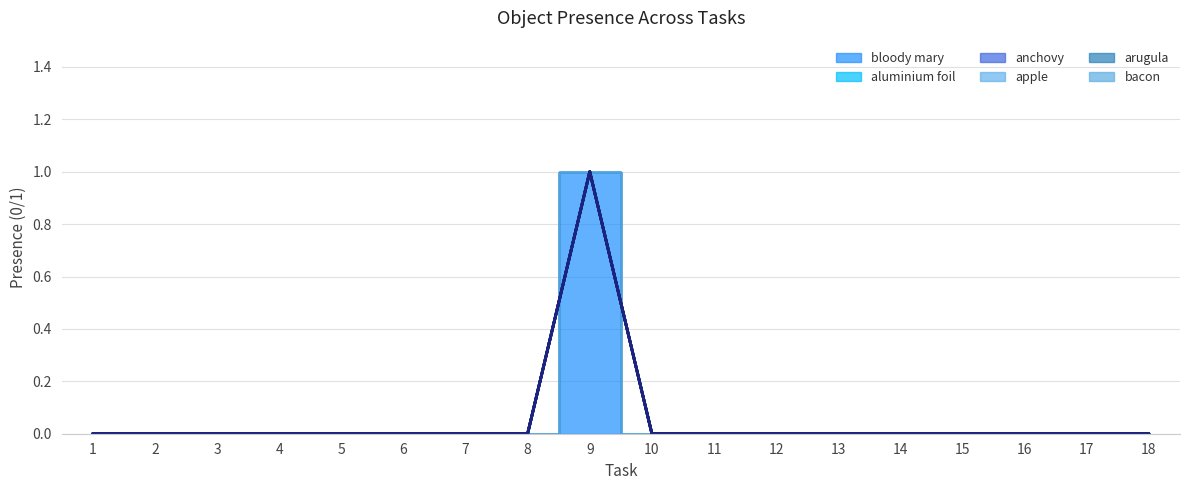

Reading right to left, transcribe all the data shown in this chart.

bloody mary: 0	0	0	0	0	0	0	0	0	1	0	0	0	0	0	0	0	0
aluminium foil: 0	0	0	0	0	0	0	0	0	0	0	0	0	0	0	0	0	0
anchovy: 0	0	0	0	0	0	0	0	0	0	0	0	0	0	0	0	0	0
apple: 0	0	0	0	0	0	0	0	0	0	0	0	0	0	0	0	0	0
arugula: 0	0	0	0	0	0	0	0	0	0	0	0	0	0	0	0	0	0
bacon: 0	0	0	0	0	0	0	0	0	0	0	0	0	0	0	0	0	0